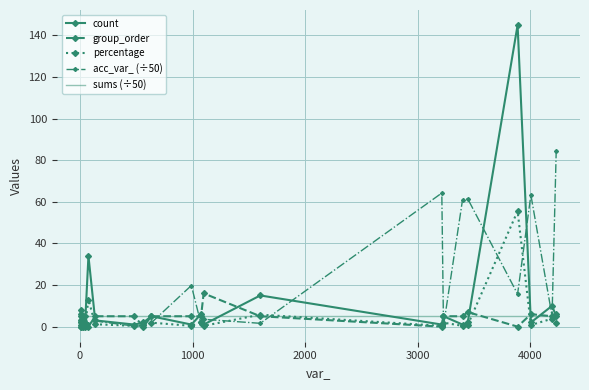

Rank the series by their maximum value, from lowest to highest.

sums (÷50), group_order, percentage, acc_var_ (÷50), count